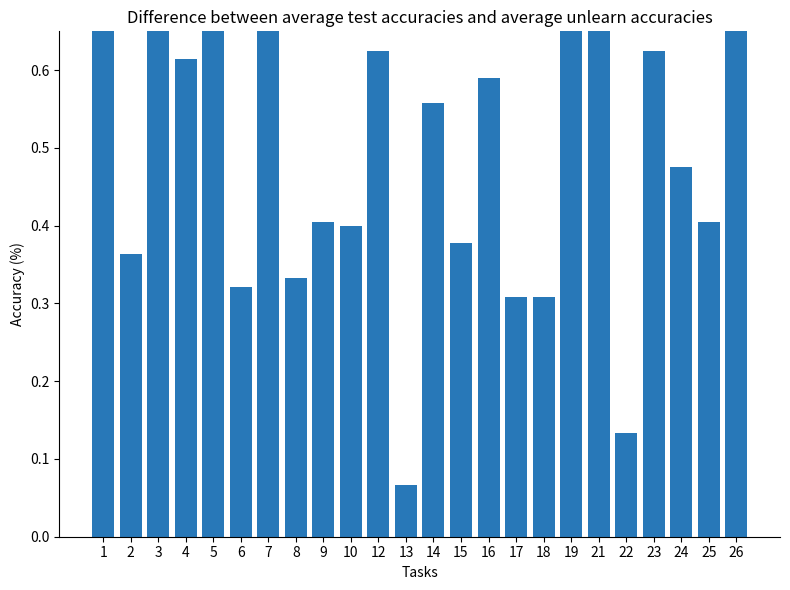

True or false: the data shows 0.2 at 21.

False